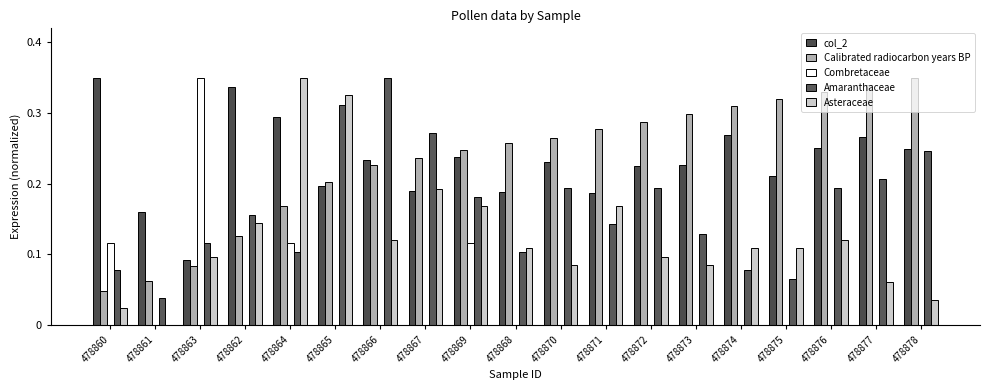

How many Combretaceae values are between 0 and 1?

19